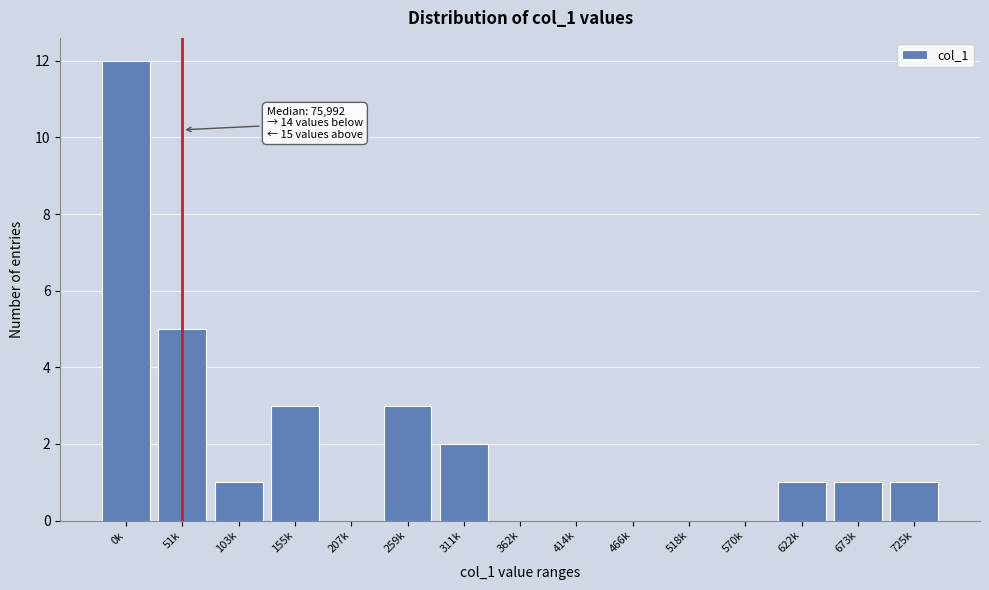

Reading left to right, extract all data points from this chart.

0k=12	51k=5	103k=1	155k=3	207k=0	259k=3	311k=2	362k=0	414k=0	466k=0	518k=0	570k=0	622k=1	673k=1	725k=1